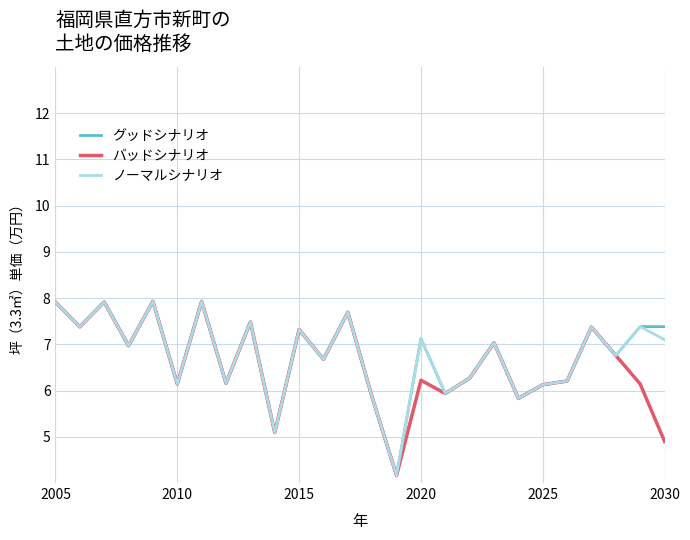

What are all the series names shown in the legend?

グッドシナリオ, バッドシナリオ, ノーマルシナリオ